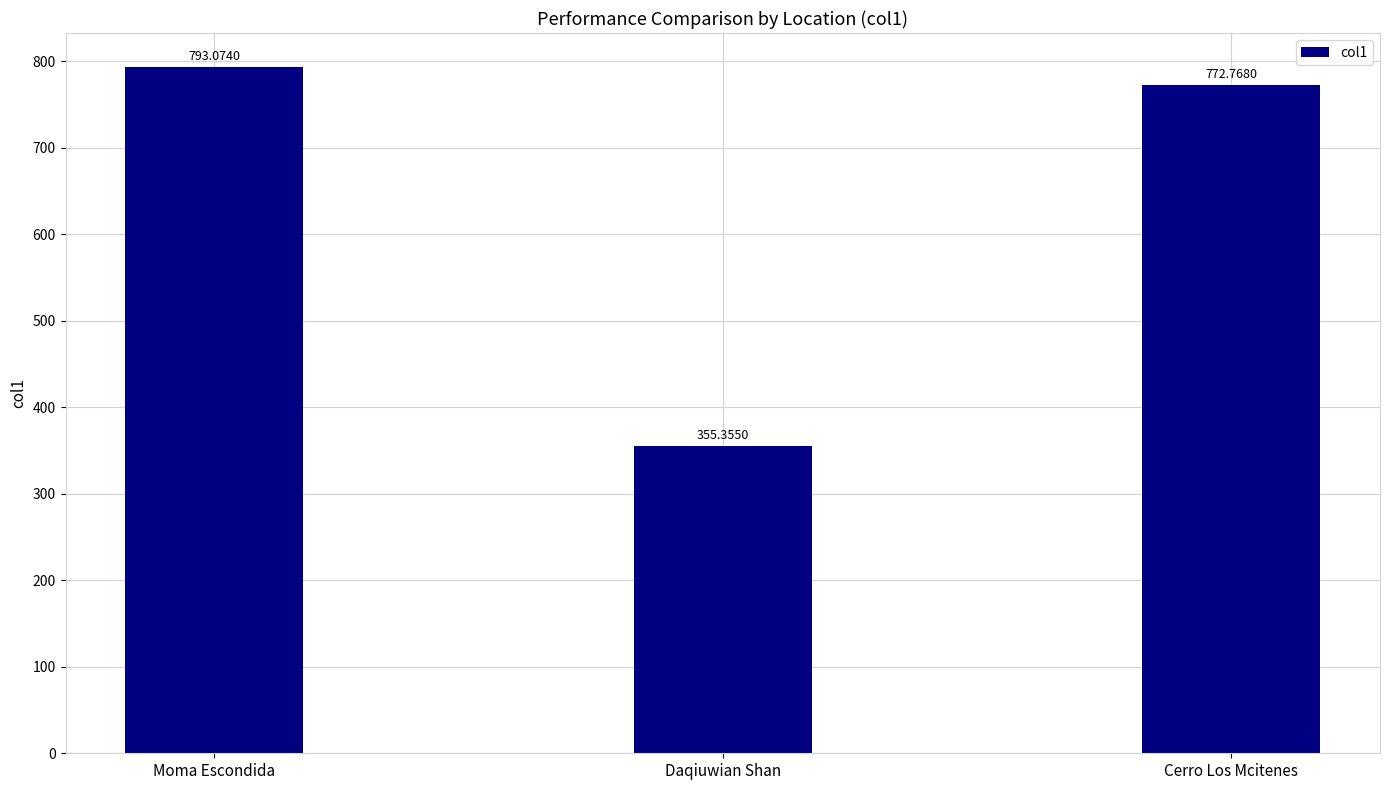

What is the ratio of the value at Cerro Los Mcitenes to the value at Moma Escondida?

1.0